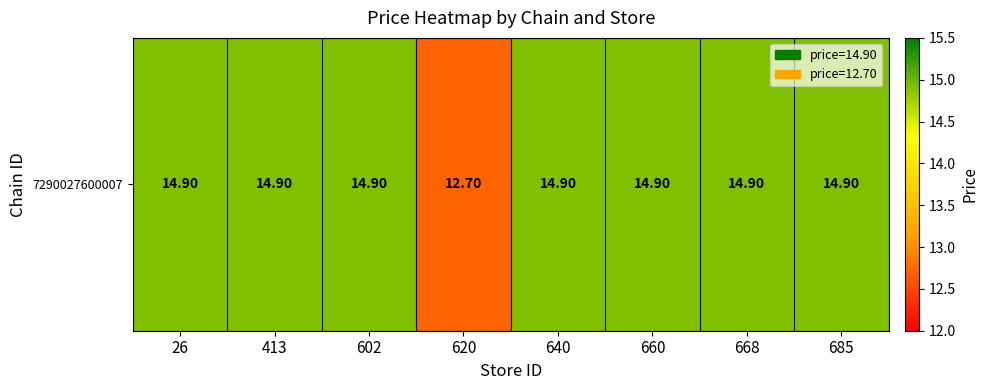

What is the change in value from 26 to 620?

-2.2